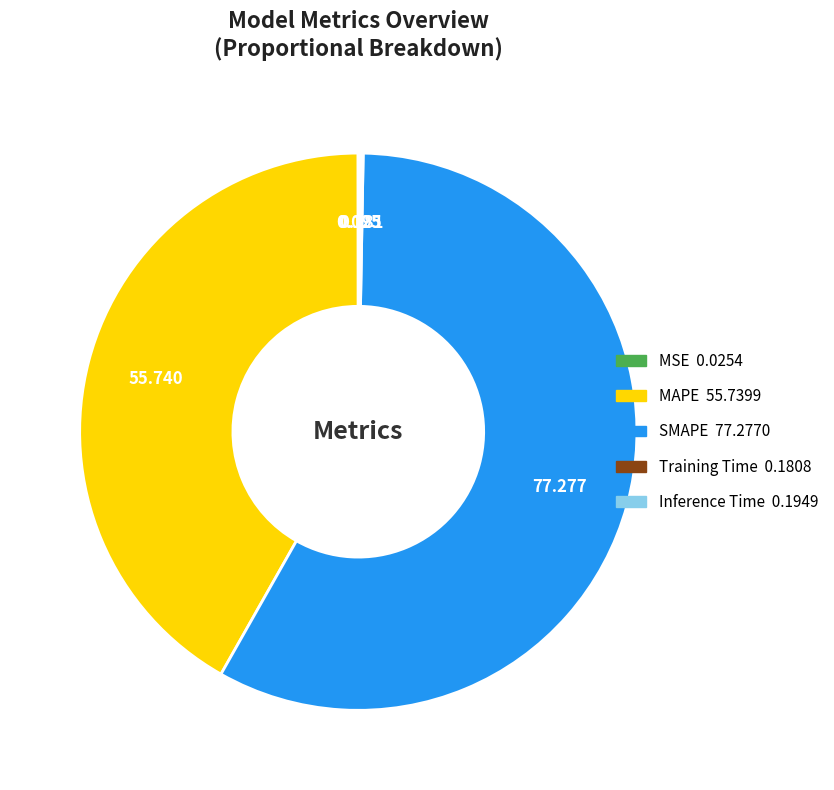

Between SMAPE and MAPE, which is larger?

SMAPE